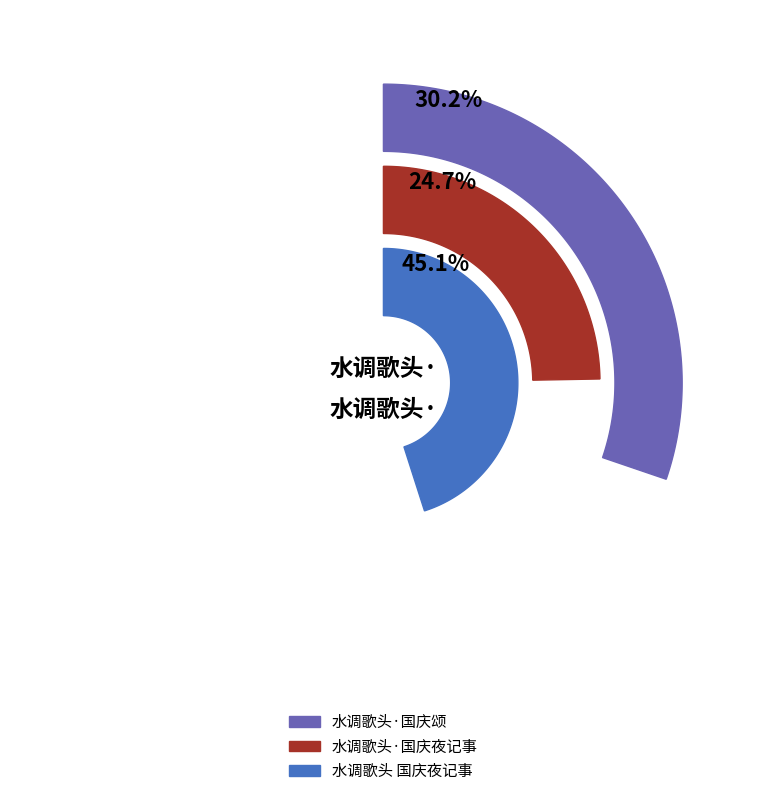

Rank the categories by value from lowest to highest.

水调歌头·国庆夜记事, 水调歌头·国庆颂, 水调歌头 国庆夜记事